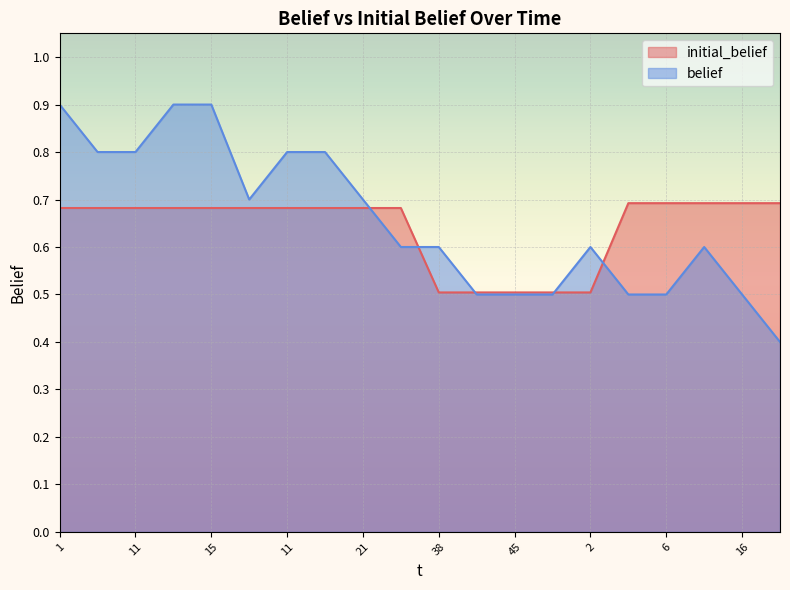

What is the sum of all belief values?

13.1